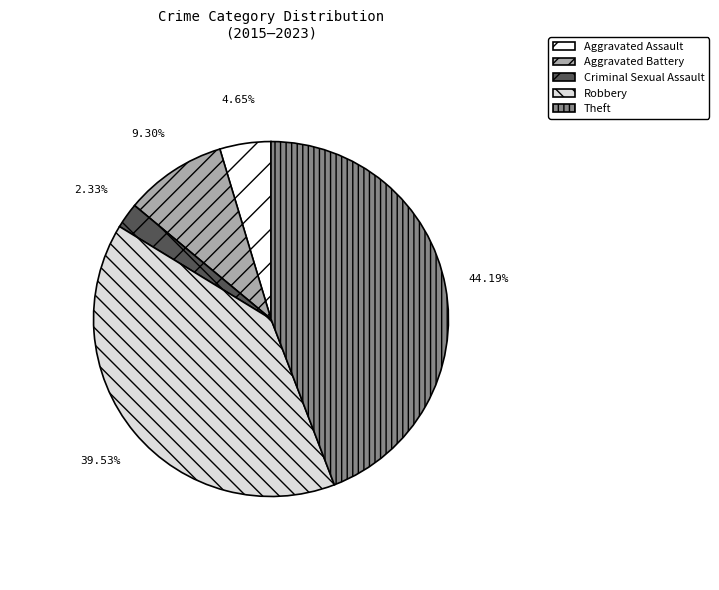

What is the ratio of the value at Aggravated Battery to the value at Criminal Sexual Assault?

4.0